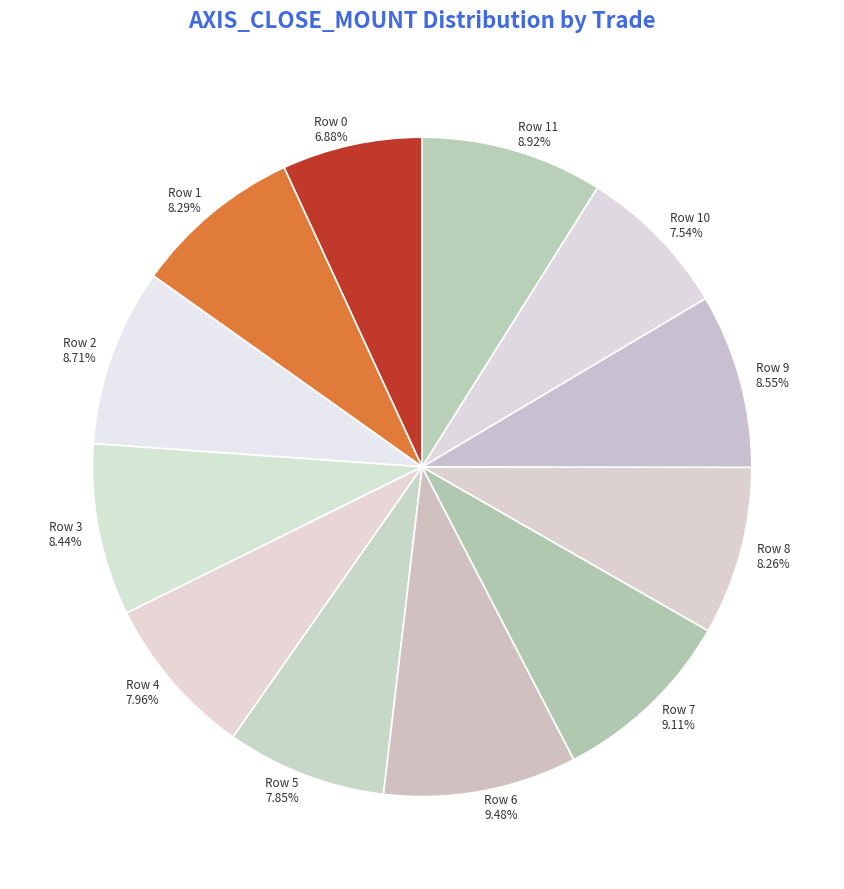

How many slices are in this pie chart?

12